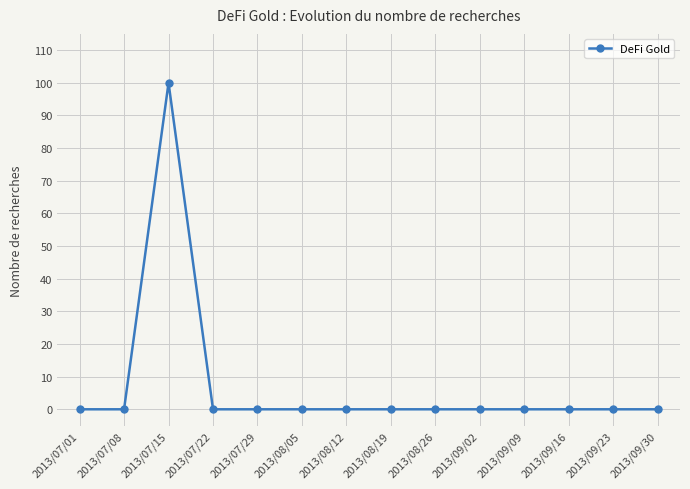

What is the label of the 6th point from the left?

2013/08/05